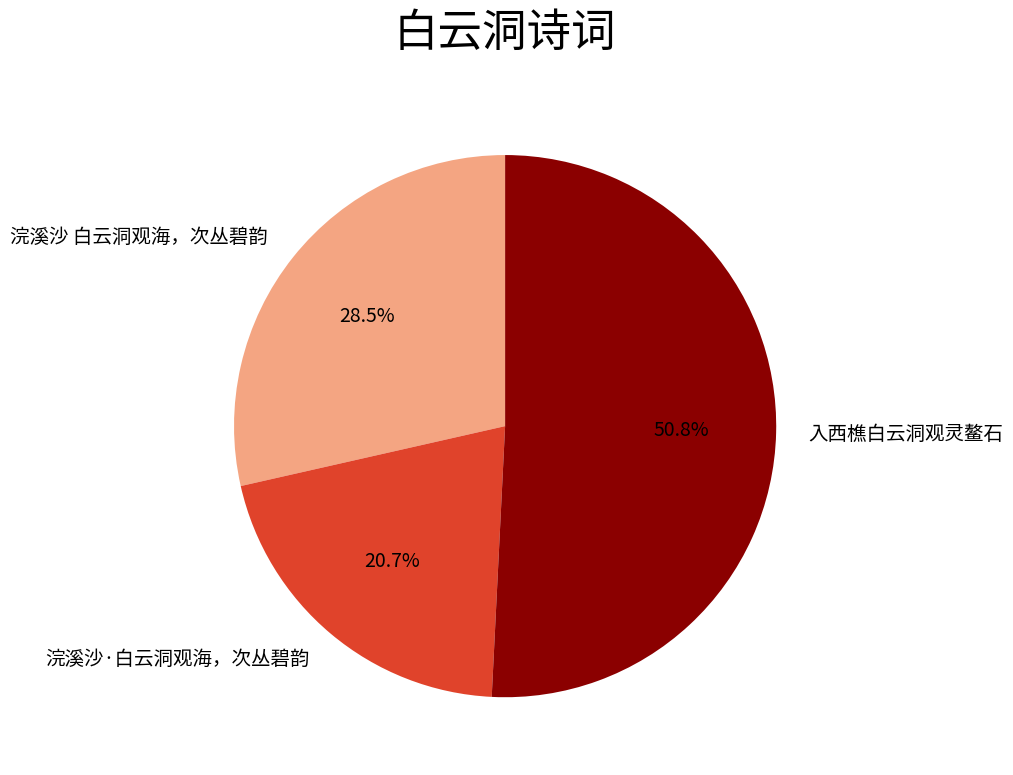

Which slice is the largest?

入西樵白云洞观灵鳌石